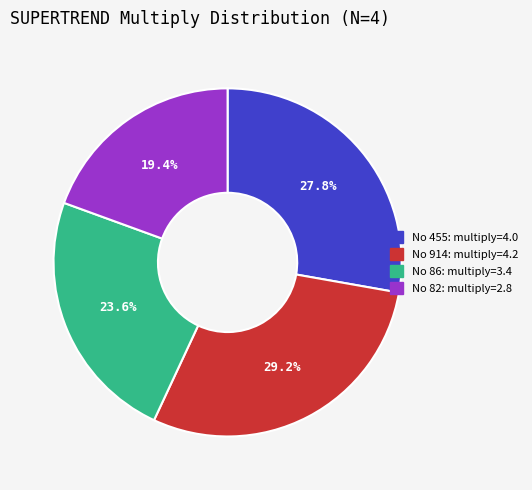

How many slices are in this pie chart?

4